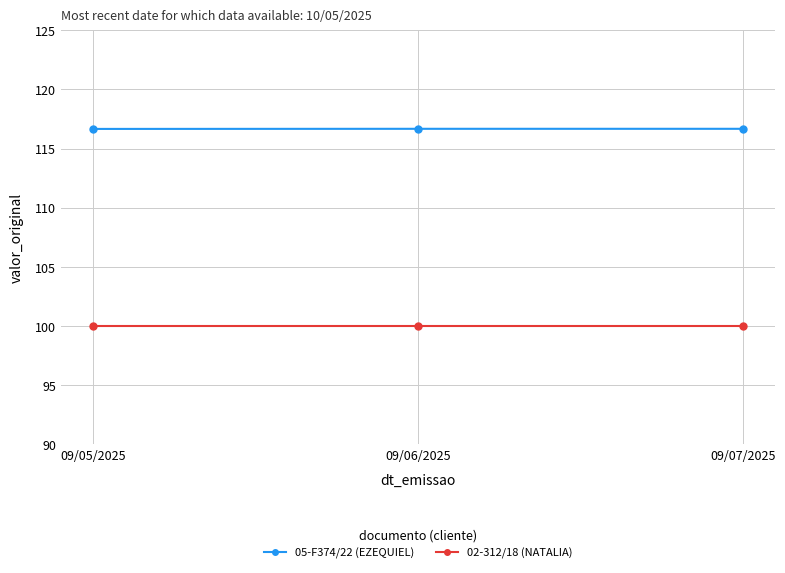

What is the highest value of the 02-312/18 (NATALIA) series?

100.0